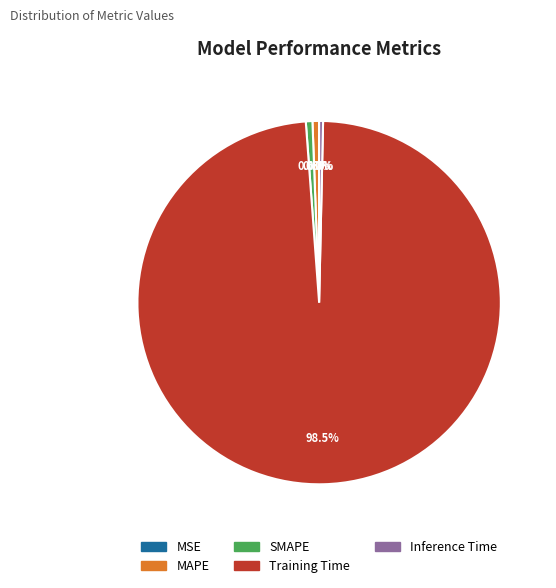

What is the largest slice in the pie chart?

Training Time